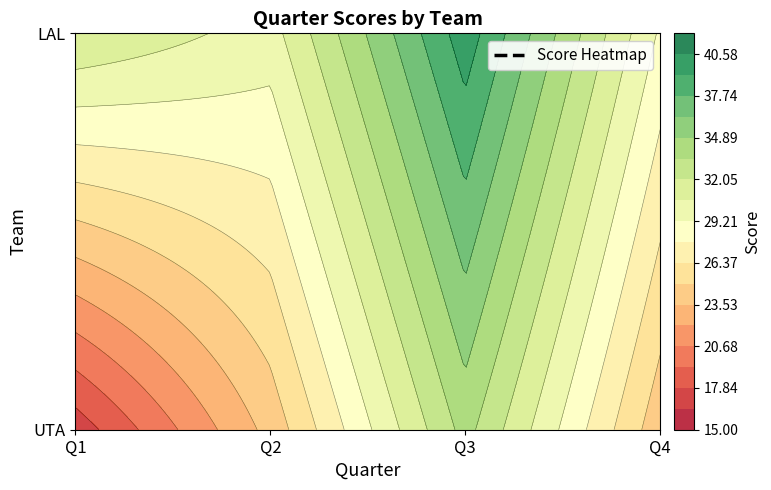

At which label does UTA reach its minimum?

Q1